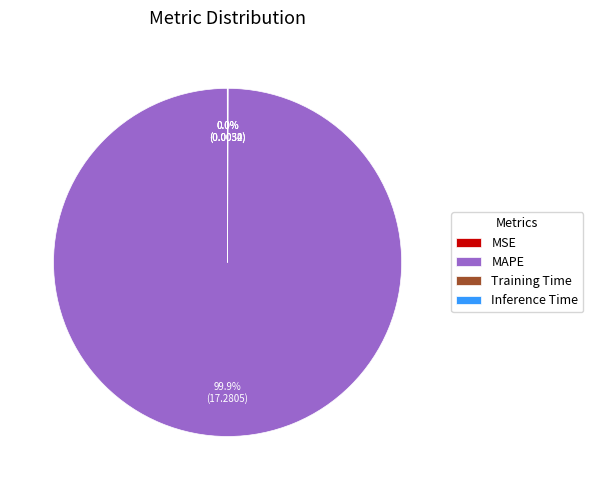

Which slice is the largest?

MAPE